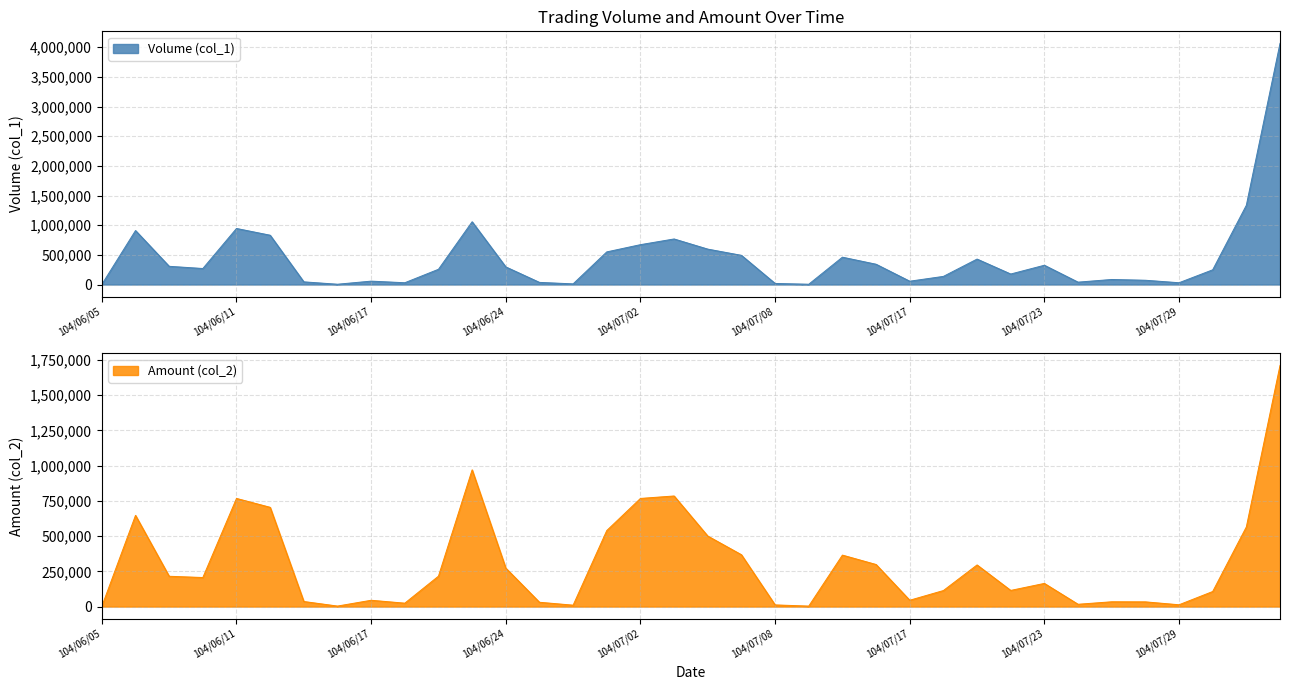

How many times do Amount (col_2) and Volume (col_1) cross each other?

2